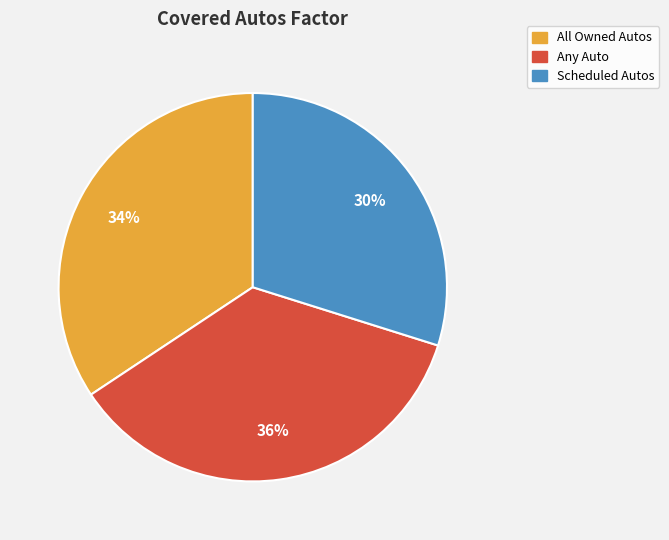

What is the largest slice in the pie chart?

Any Auto